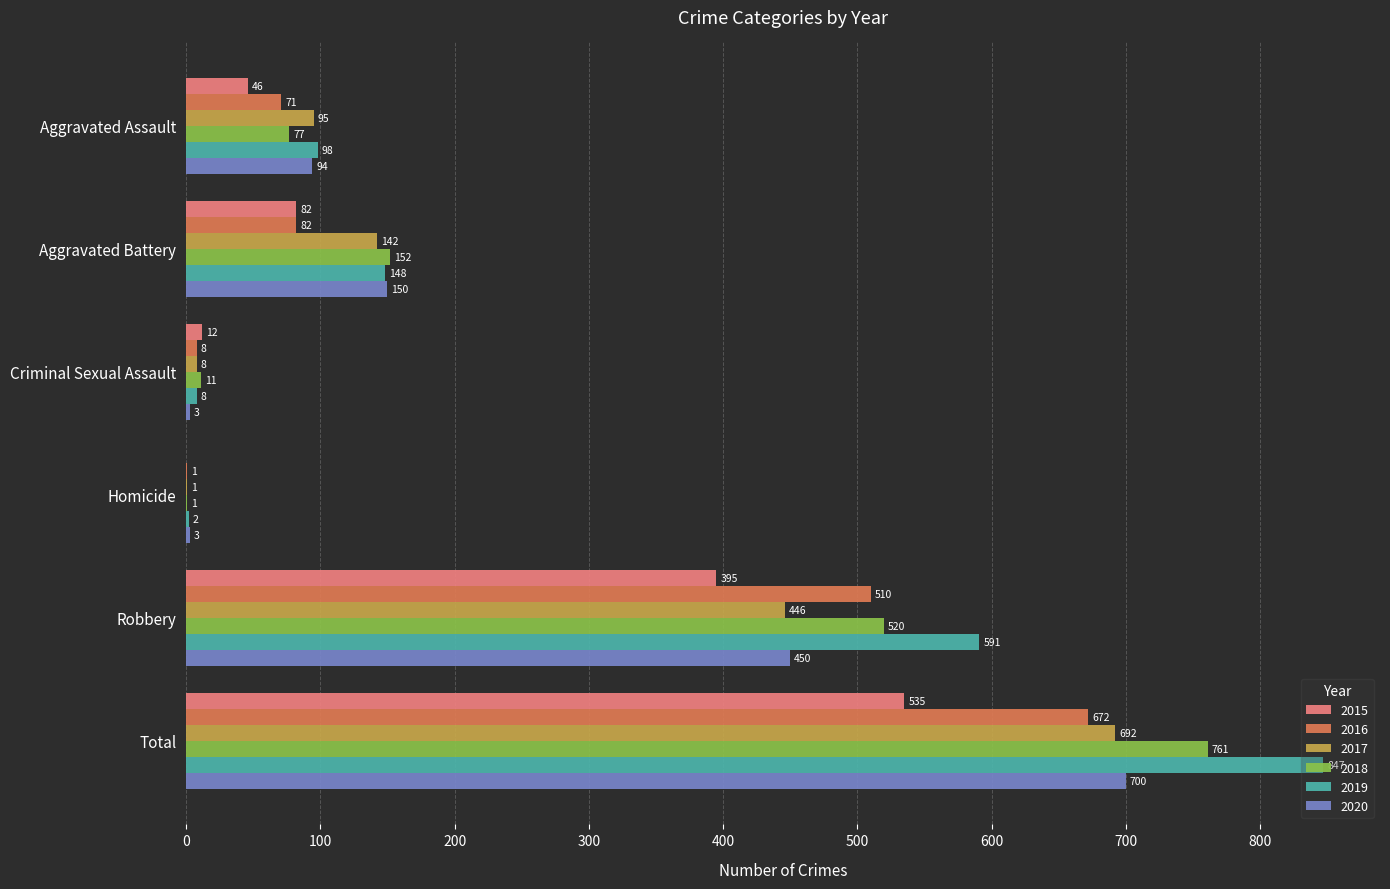

Where is 2018 nearest to the value 381?

Robbery